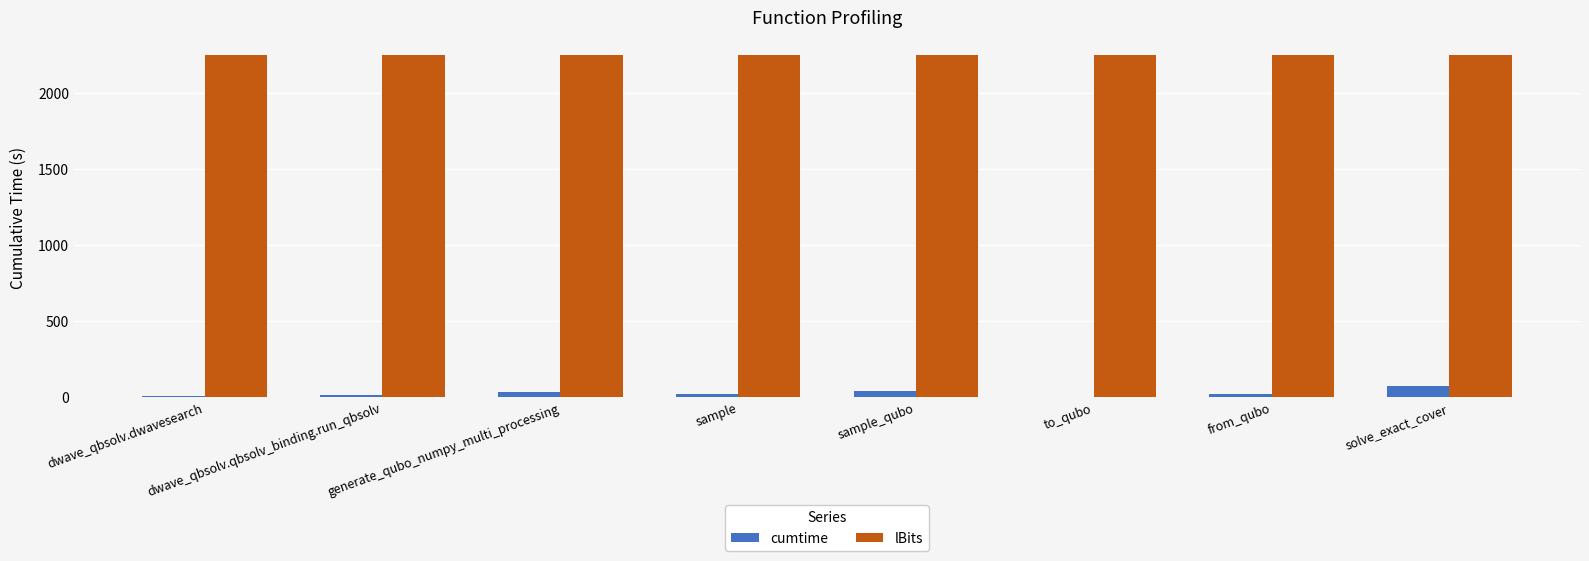

What are all the series names shown in the legend?

cumtime, lBits